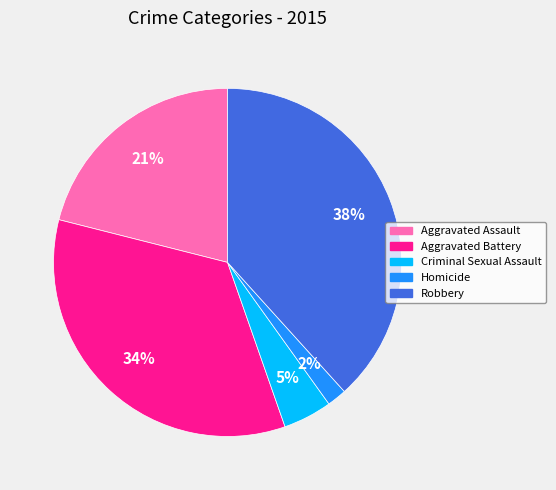

True or false: Aggravated Assault accounts for 21% of the total.

True